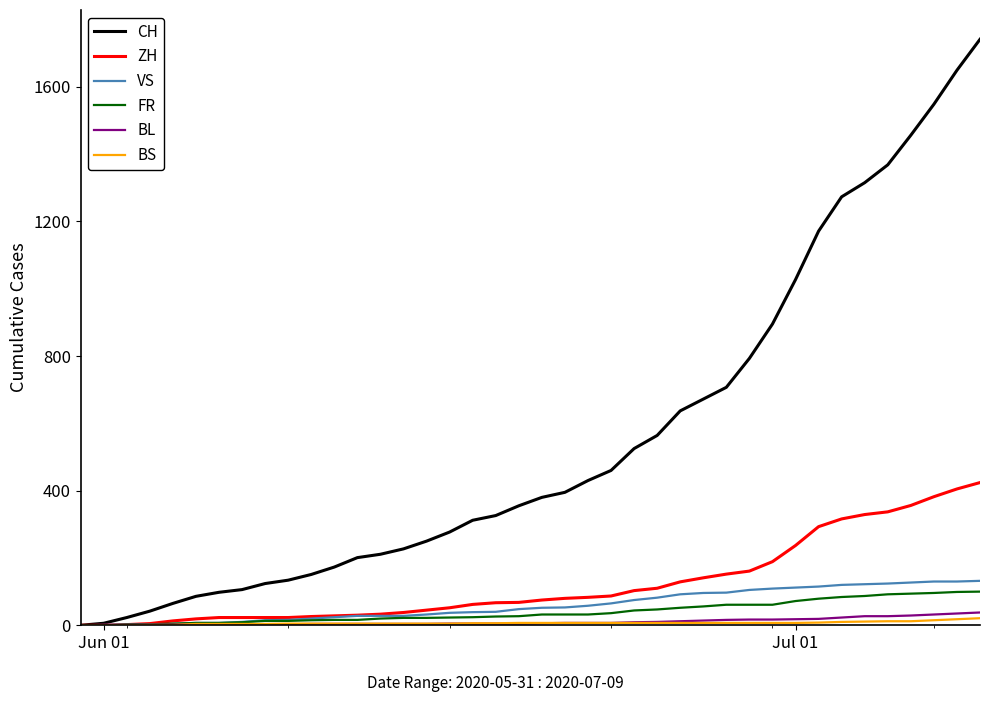

What is the greatest value displayed?

1741